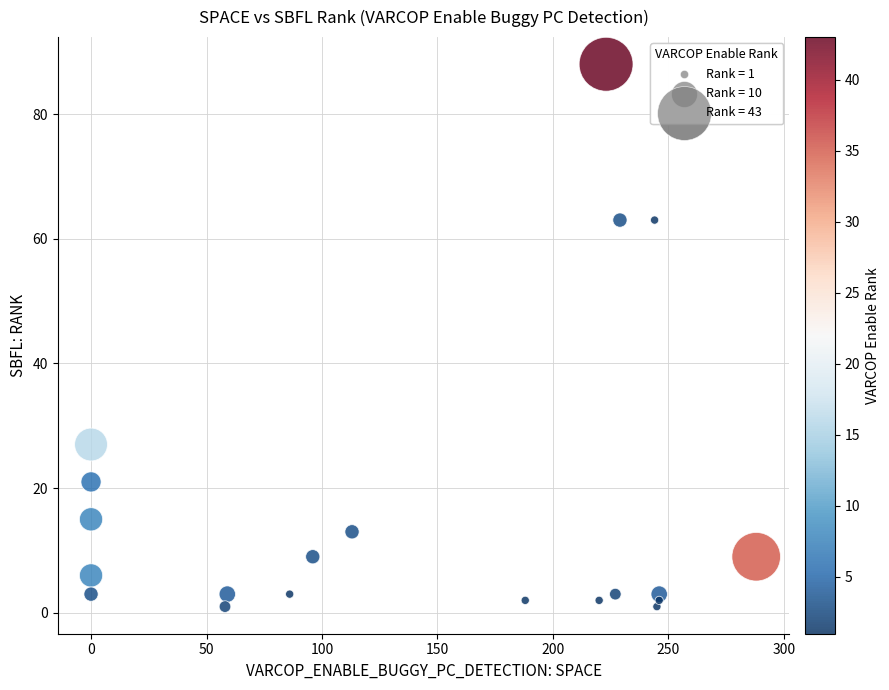

What is the range of X values (max minus min)?

288